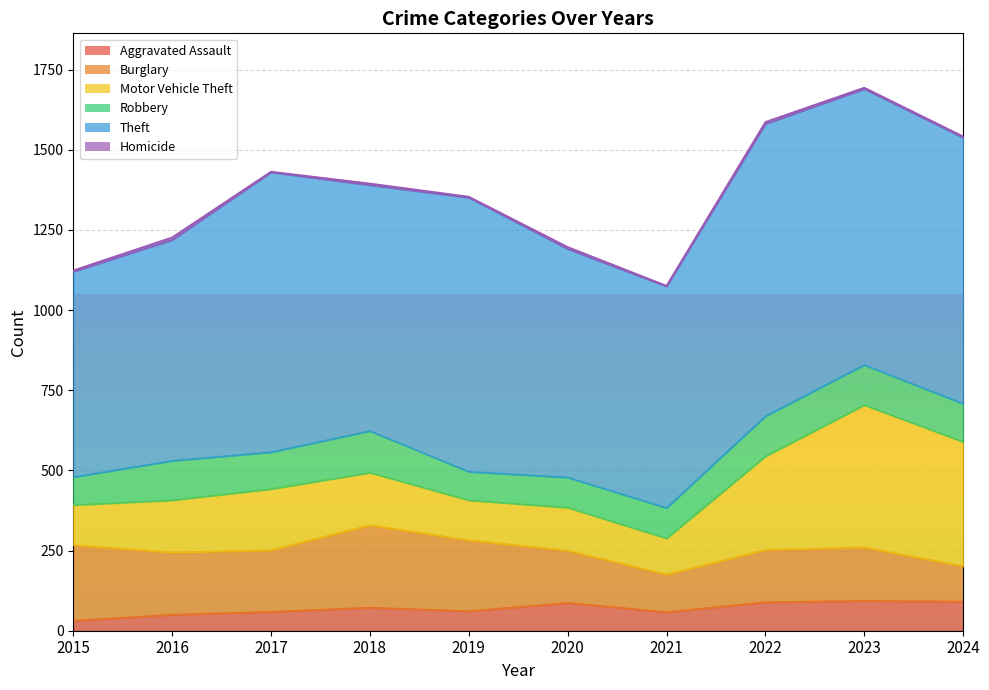

Which series has the largest range (max minus min)?

Motor Vehicle Theft